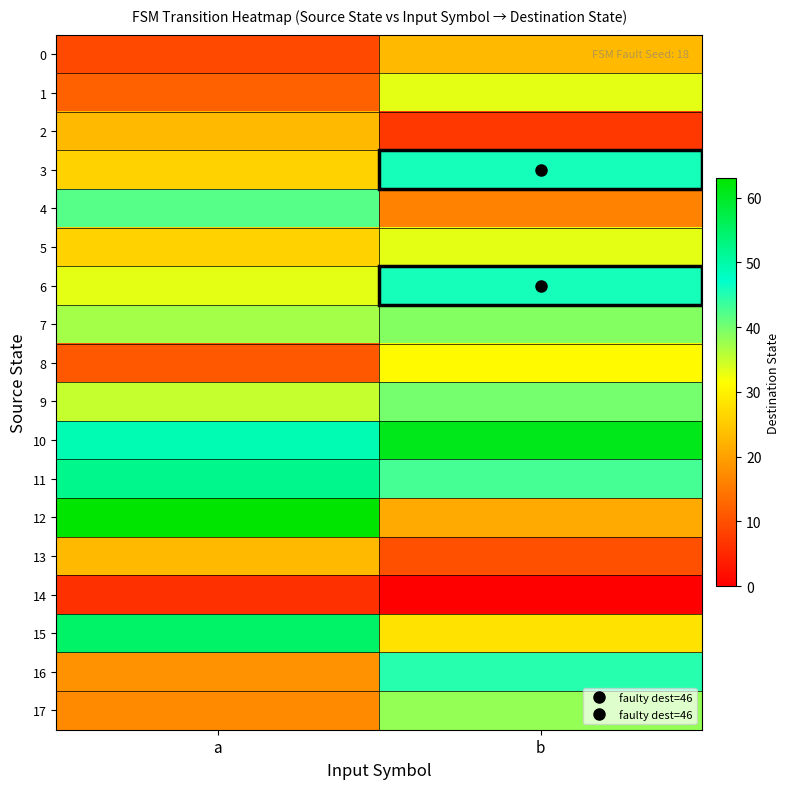

At which category is the sum across all series the highest?

b